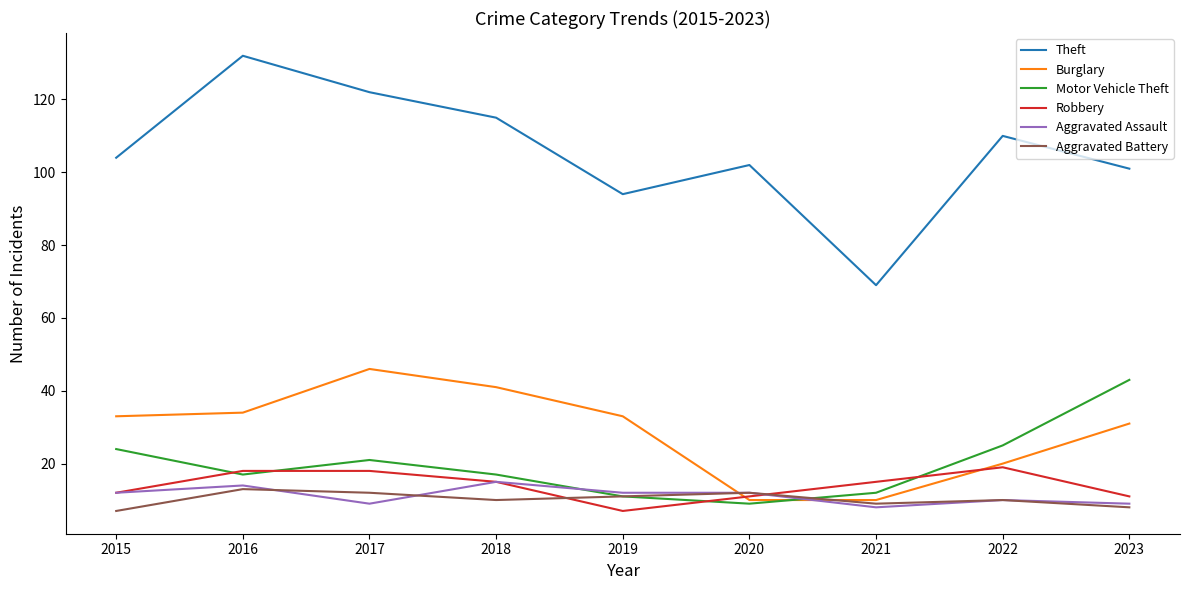

Which series ends up on top after the final intersection of Aggravated Battery and Robbery?

Robbery